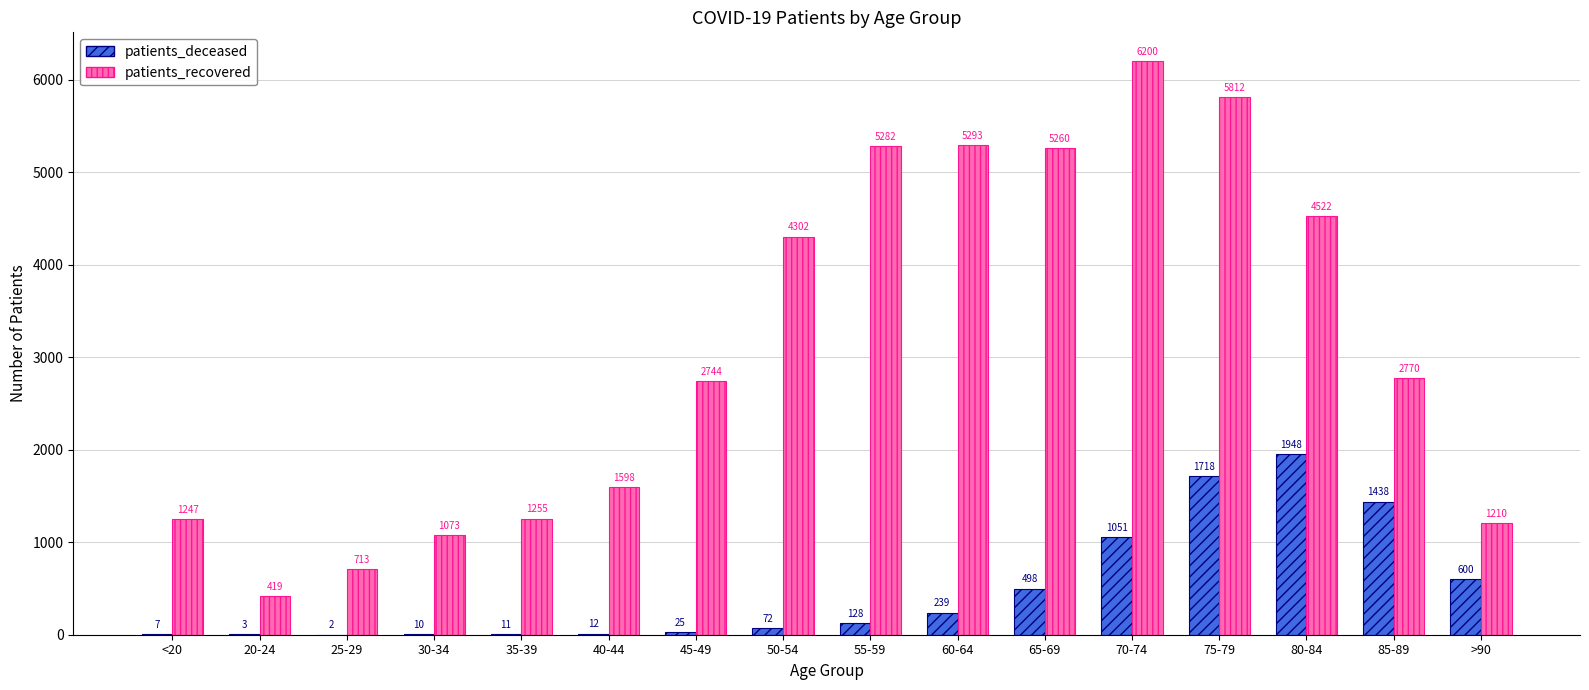

Which series changed the most between 30-34 and 55-59?

patients_recovered